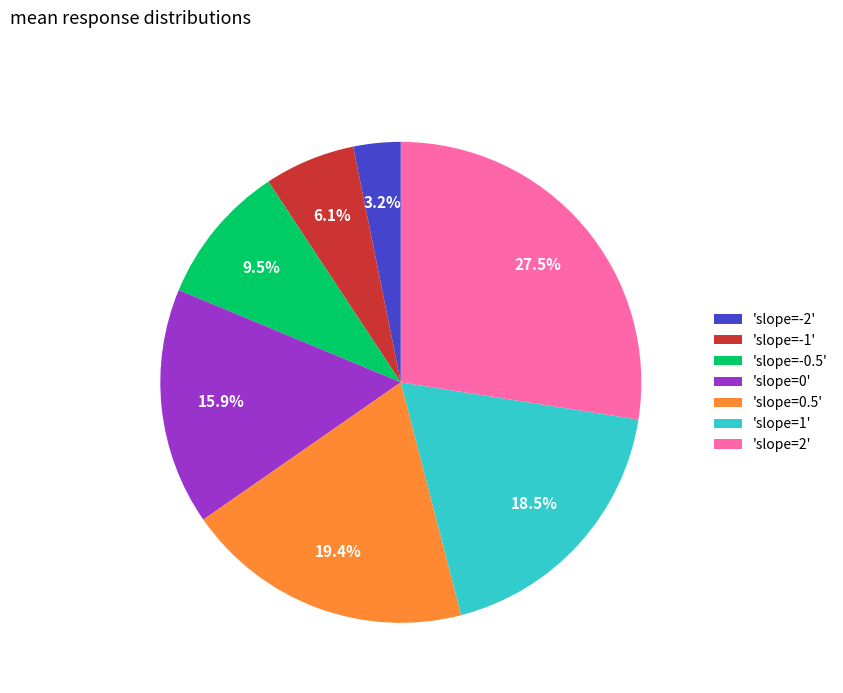

Does any single category account for the majority?

No